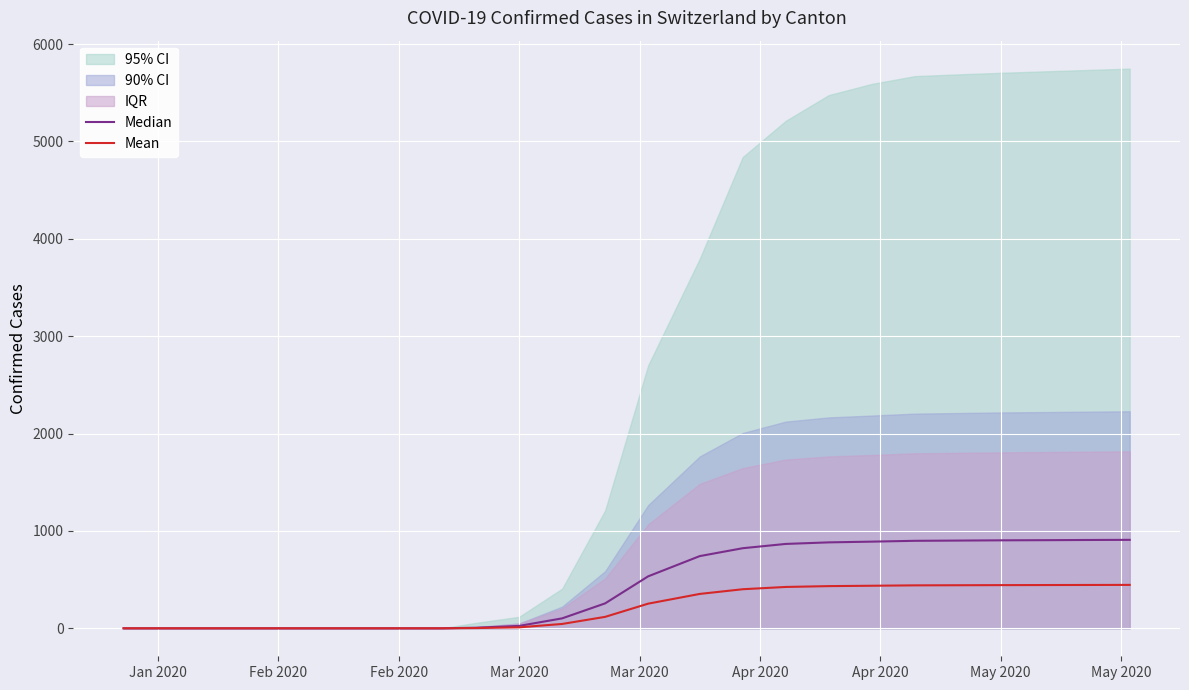

What is the average value of the Median series?

527.4